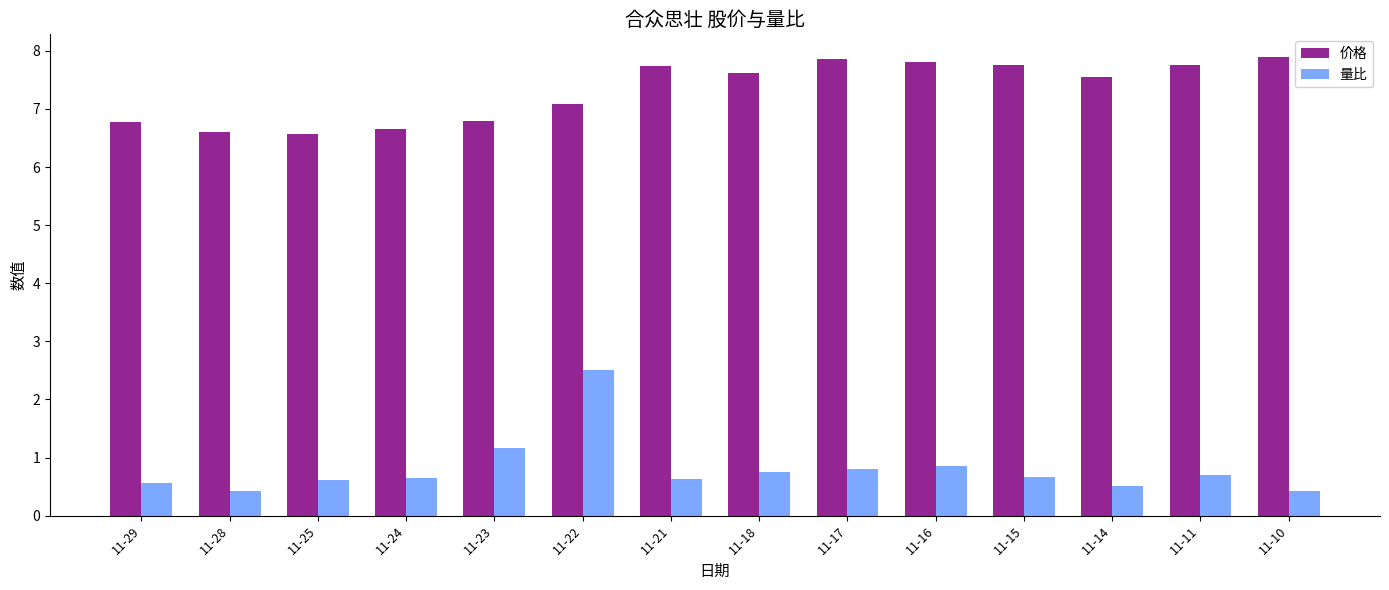

Is it true that 量比 equals 1.2 at 11-16?

False